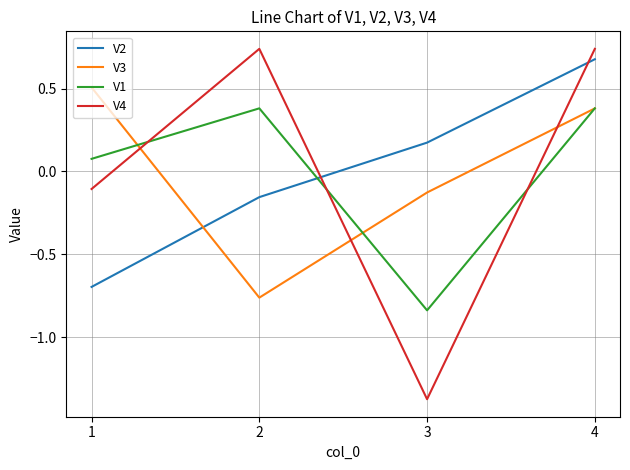

List the labels in order of V3 value, smallest first.

2, 3, 4, 1